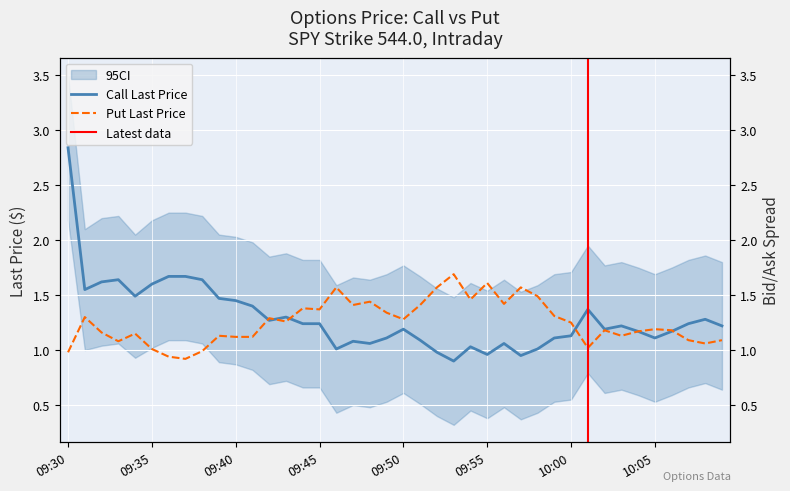

Is the value of Put Last Price at 10:00 greater than the value of Call Last Price at 10:06?

Yes